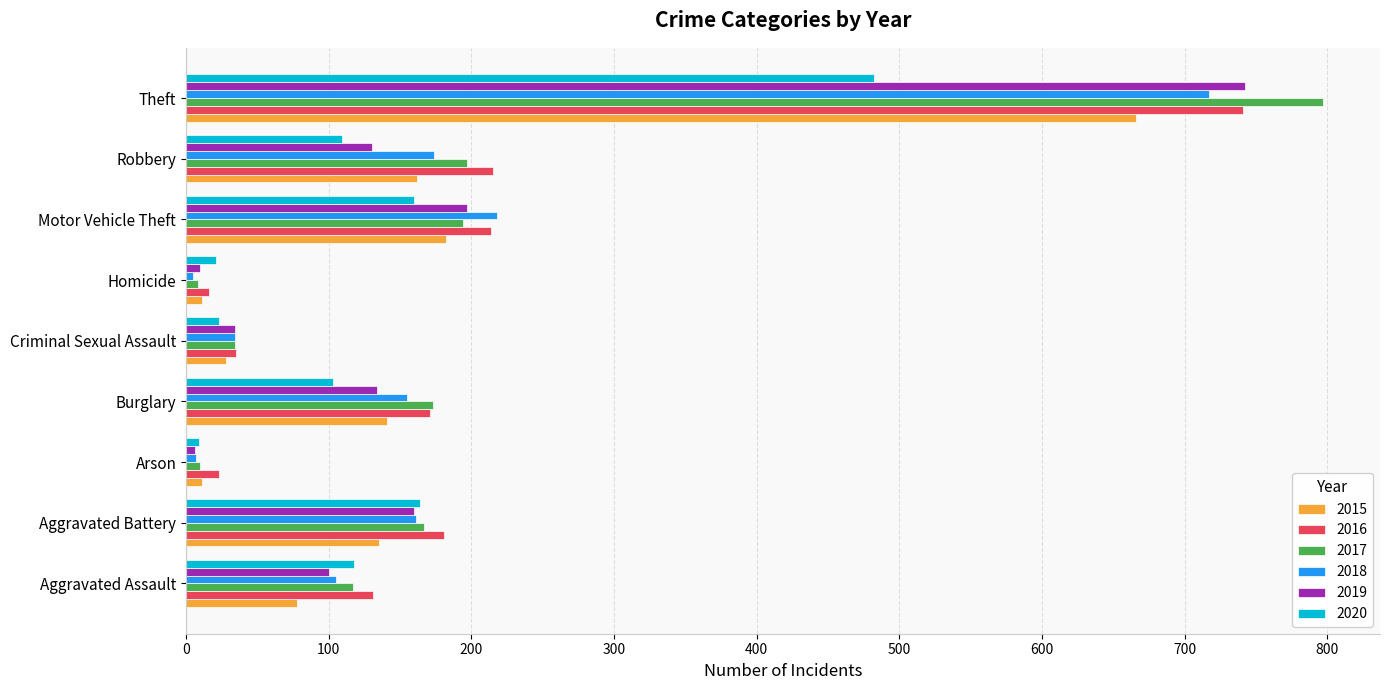

At which category is the sum across all series the highest?

Theft